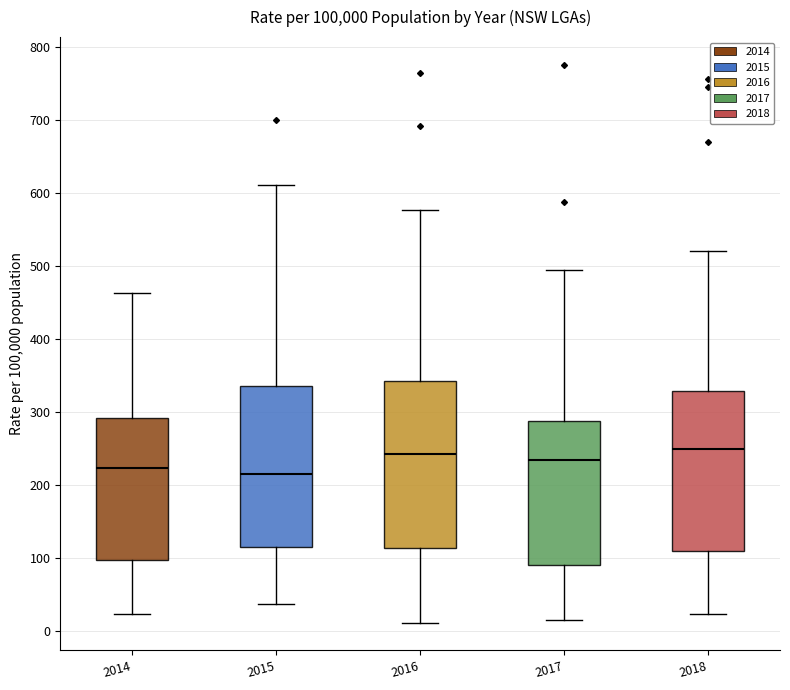

Reading left to right, read every box against the y-axis: the position of its median line, the range the box covers, and the ends of its whiskers. The values are not printed on the chart, so give them approximately, as read against the axis.

2014: median 220, box 100 to 290, whiskers 20 to 460
2015: median 220, box 120 to 340, whiskers 40 to 610
2016: median 240, box 110 to 340, whiskers 10 to 580
2017: median 230, box 90 to 290, whiskers 10 to 500
2018: median 250, box 110 to 330, whiskers 20 to 520